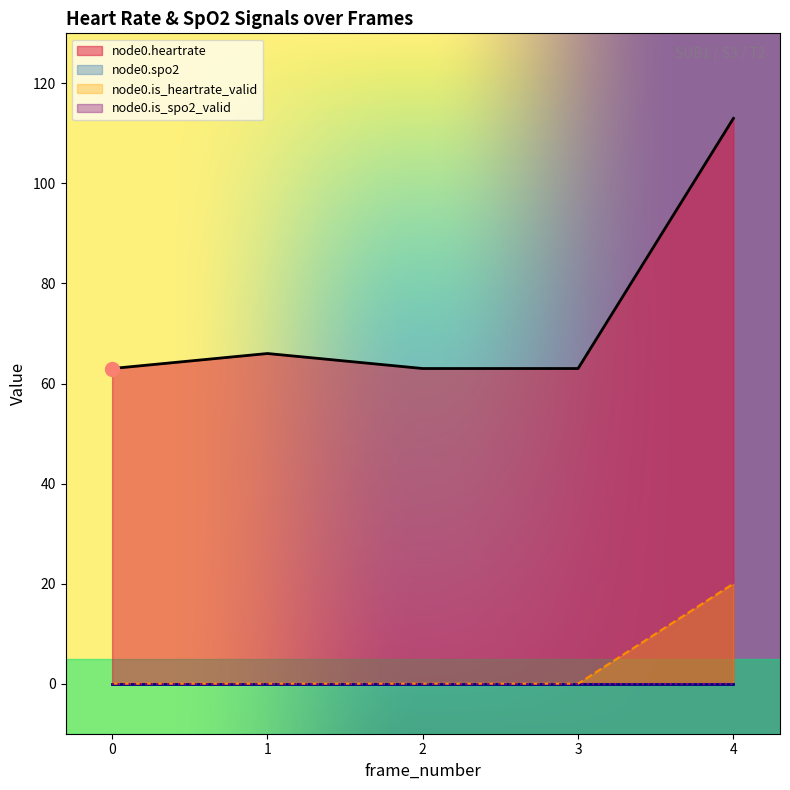

What is the value of the node0.is_heartrate_valid point at the 5th from the left?

20